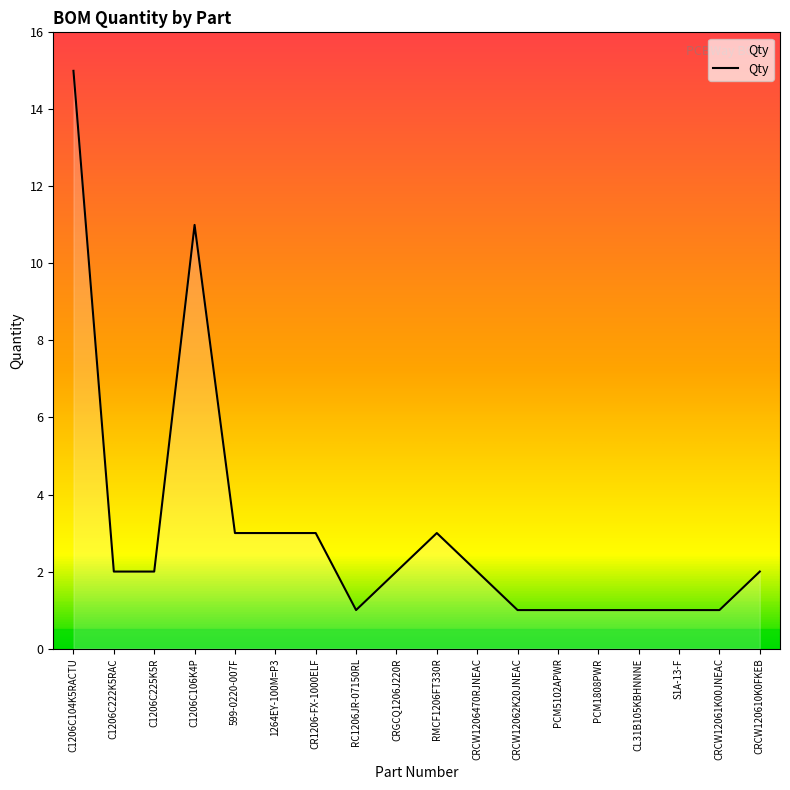

The value at C1206C104K5RACTU is 15. True or false?

True